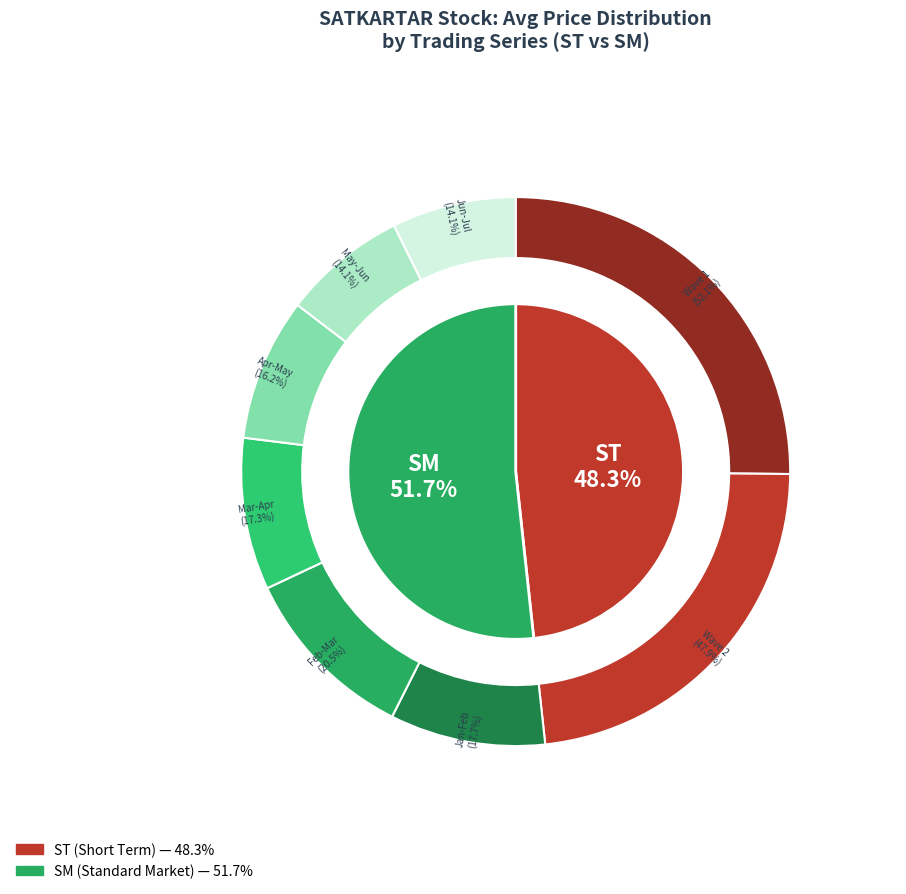

Between SM and ST, which is larger?

SM